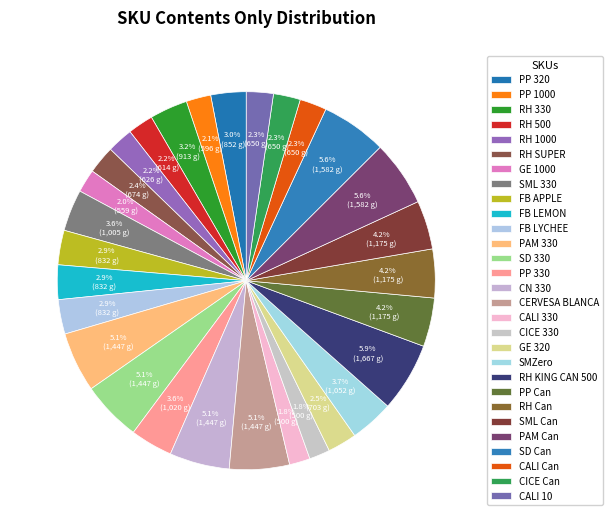

Rank the categories by value from lowest to highest.

CALI 330, CICE 330, GE 1000, PP 1000, RH 500, RH 1000, CALI Can, CICE Can, CALI 10, RH SUPER, GE 320, FB APPLE, FB LEMON, FB LYCHEE, PP 320, RH 330, SML 330, PP 330, SMZero, PP Can, RH Can, SML Can, PAM 330, SD 330, CN 330, CERVESA BLANCA, PAM Can, SD Can, RH KING CAN 500